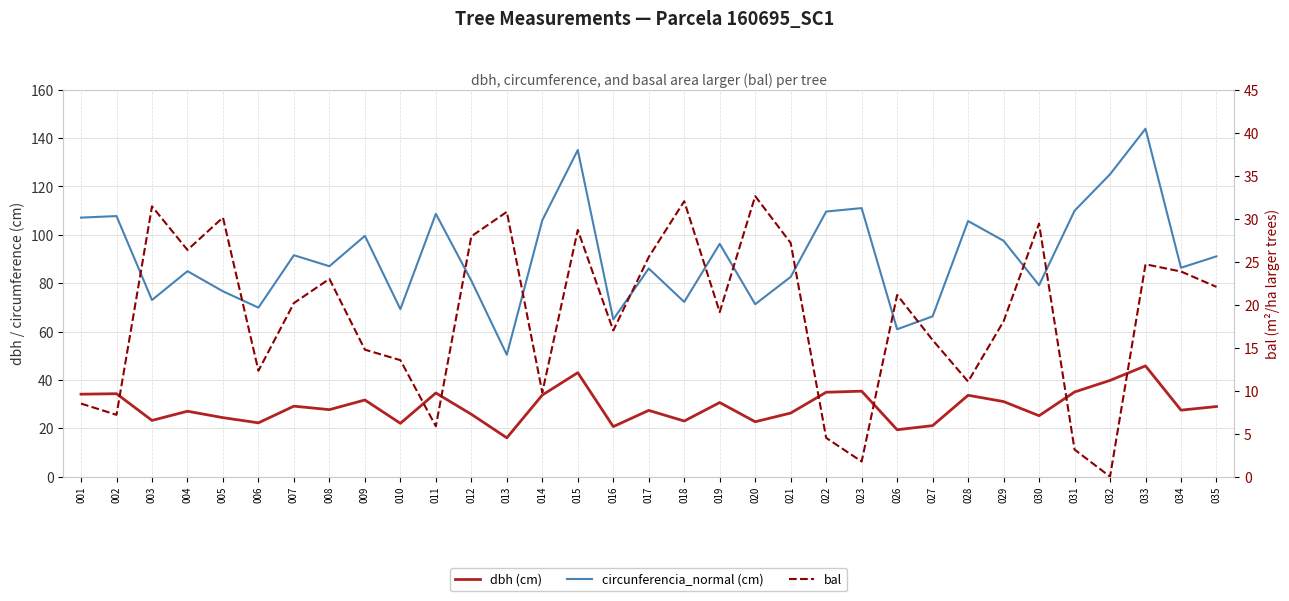

At how many categories does at least one series exceed 142?

1